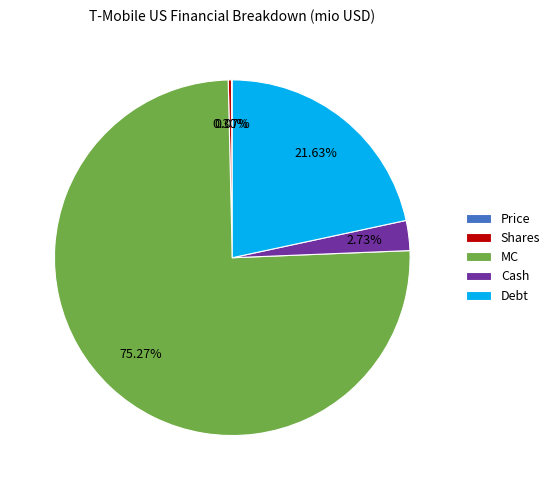

Does MC account for over 50% of the chart?

Yes